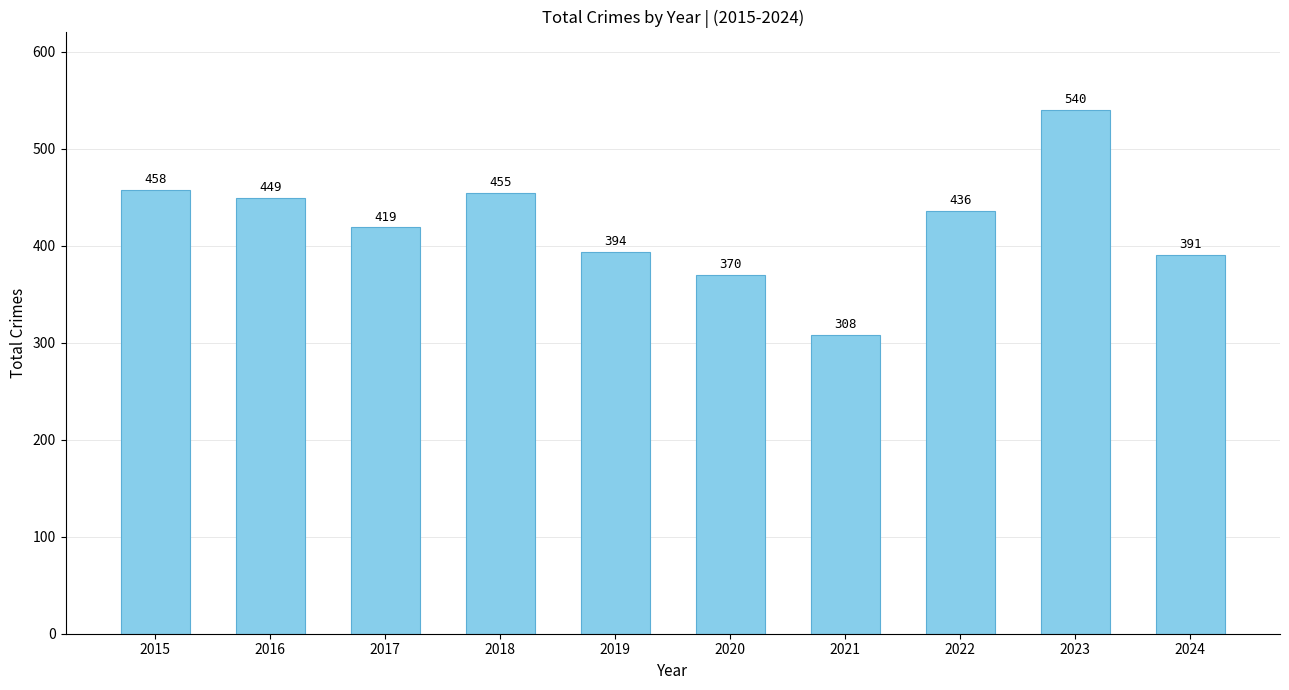

Rank the categories by value from highest to lowest.

2023, 2015, 2018, 2016, 2022, 2017, 2019, 2024, 2020, 2021